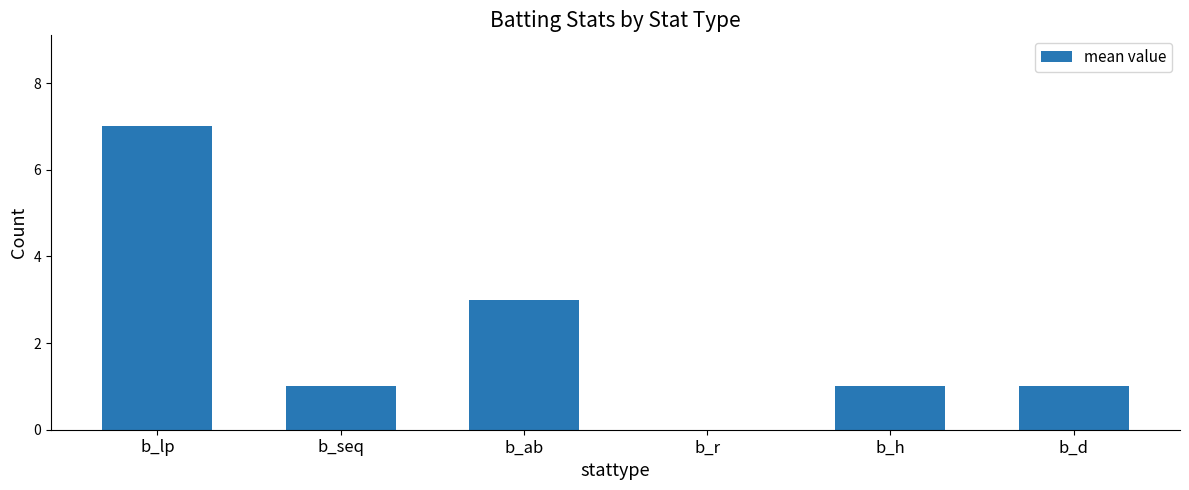

Is it true that the value at b_r is 0?

True